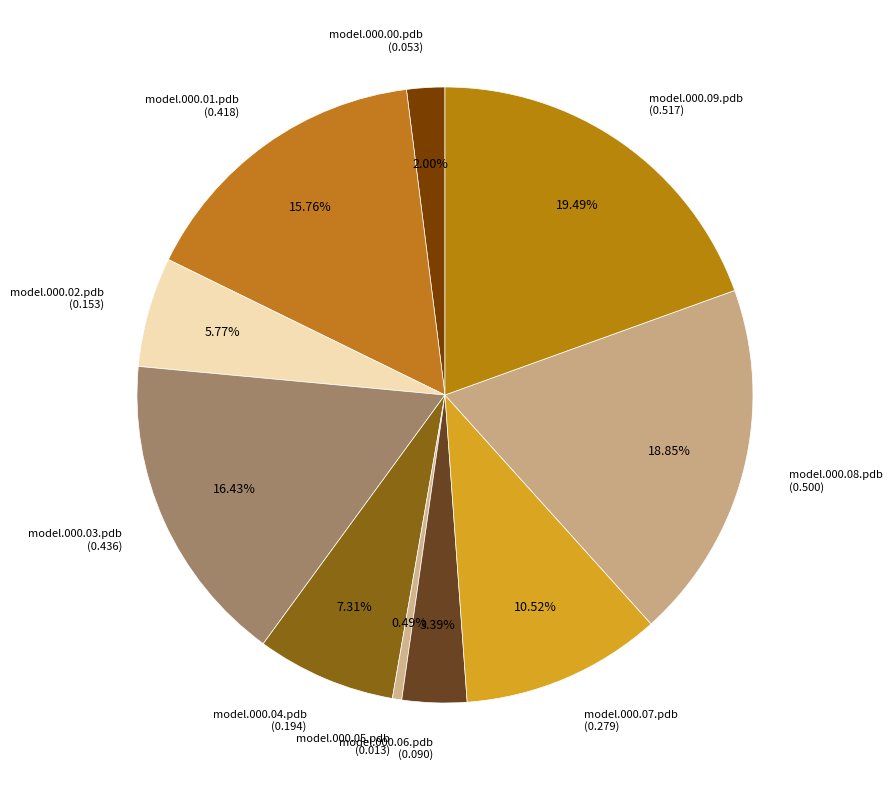

To the nearest percent, what is the combined percentage of model.000.01.pdb and model.000.04.pdb?

23%